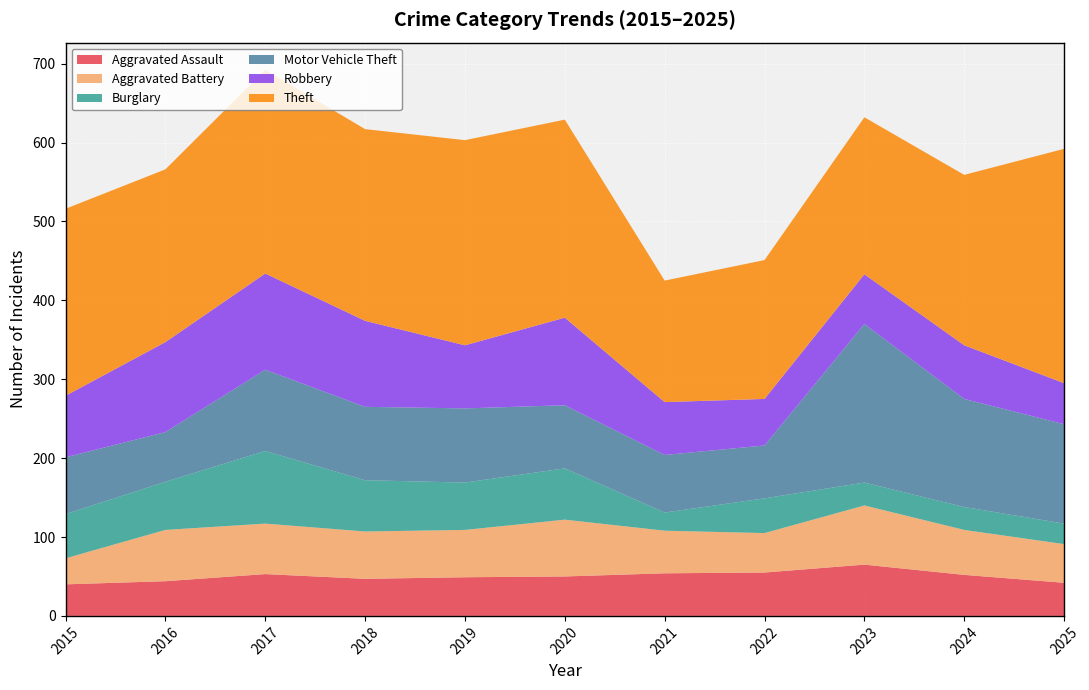

Reading left to right, extract all data points from this chart.

Aggravated Assault: 2015=40	2016=44	2017=53	2018=47	2019=49	2020=50	2021=54	2022=55	2023=65	2024=52	2025=42
Aggravated Battery: 2015=33	2016=65	2017=64	2018=60	2019=60	2020=72	2021=54	2022=50	2023=75	2024=57	2025=49
Burglary: 2015=56	2016=61	2017=92	2018=65	2019=60	2020=65	2021=23	2022=44	2023=29	2024=29	2025=26
Motor Vehicle Theft: 2015=72	2016=63	2017=103	2018=93	2019=94	2020=80	2021=73	2022=67	2023=201	2024=137	2025=126
Robbery: 2015=78	2016=114	2017=122	2018=109	2019=80	2020=111	2021=67	2022=59	2023=63	2024=68	2025=52
Theft: 2015=237	2016=219	2017=258	2018=243	2019=260	2020=251	2021=154	2022=176	2023=199	2024=216	2025=297